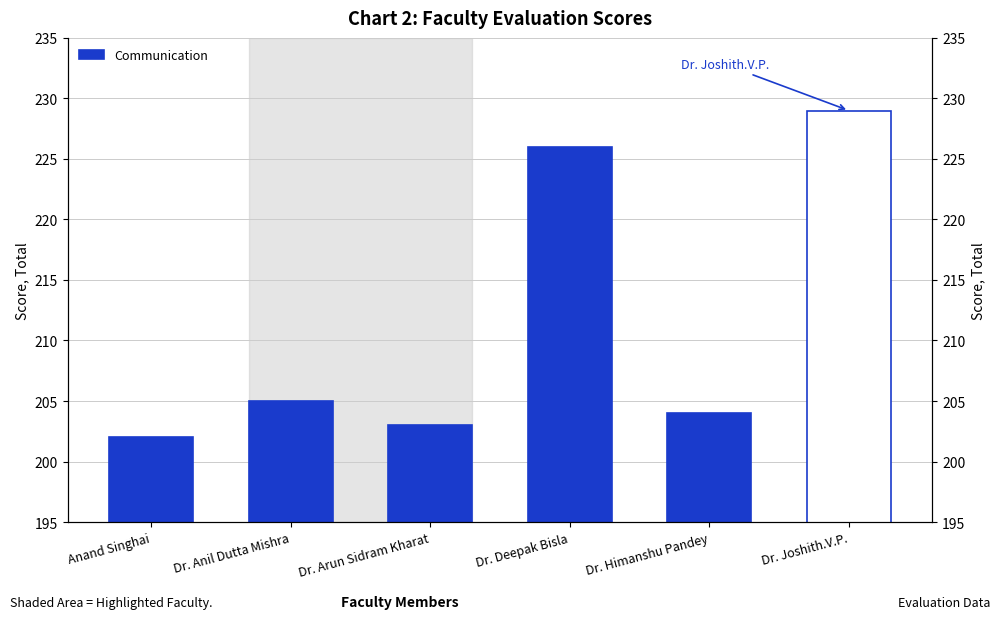

Reading left to right, extract all data points from this chart.

Anand Singhai=202	Dr. Anil Dutta Mishra=205	Dr. Arun Sidram Kharat=203	Dr. Deepak Bisla=226	Dr. Himanshu Pandey=204	Dr. Joshith.V.P.=229